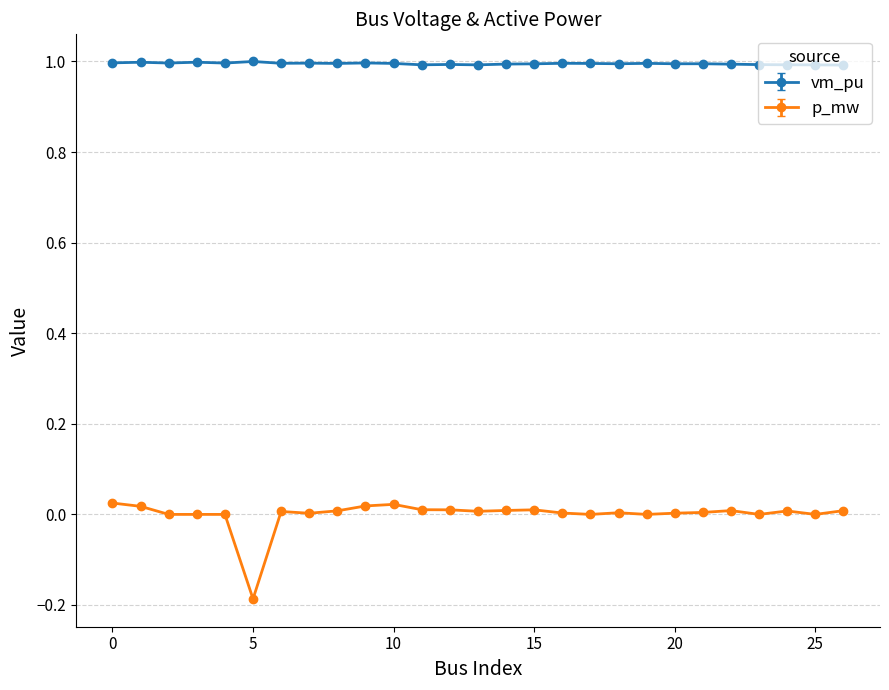

True or false: vm_pu has more than 1 points higher than both neighbors.

True